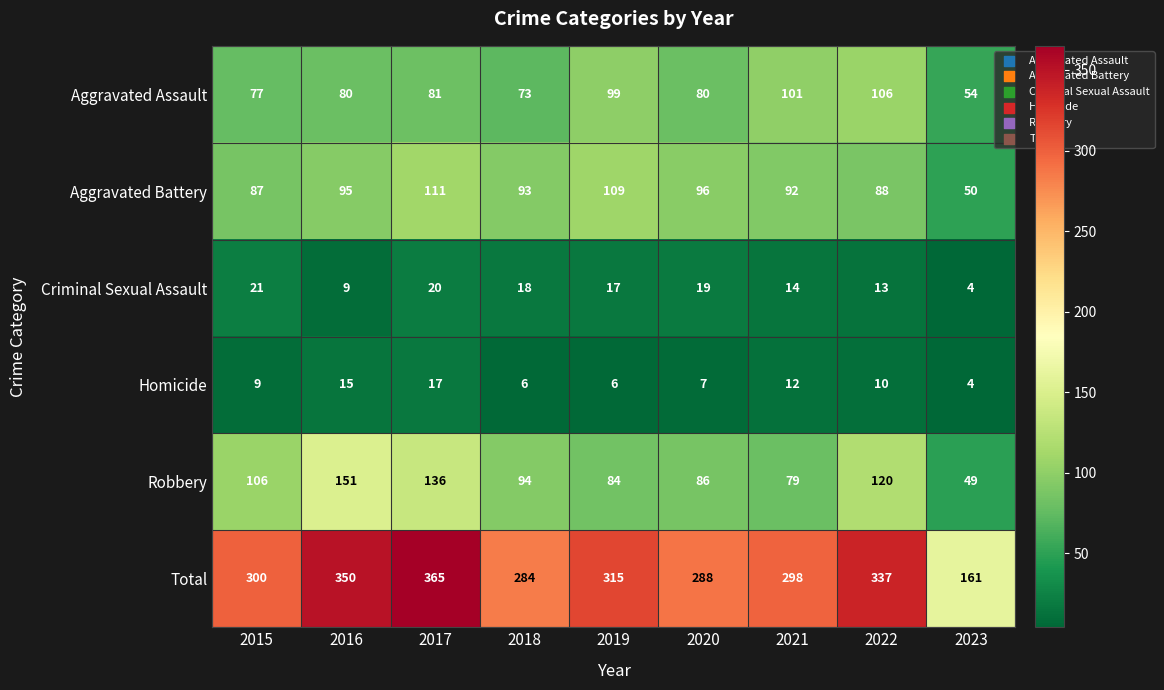

What is the maximum value shown in the chart?

365